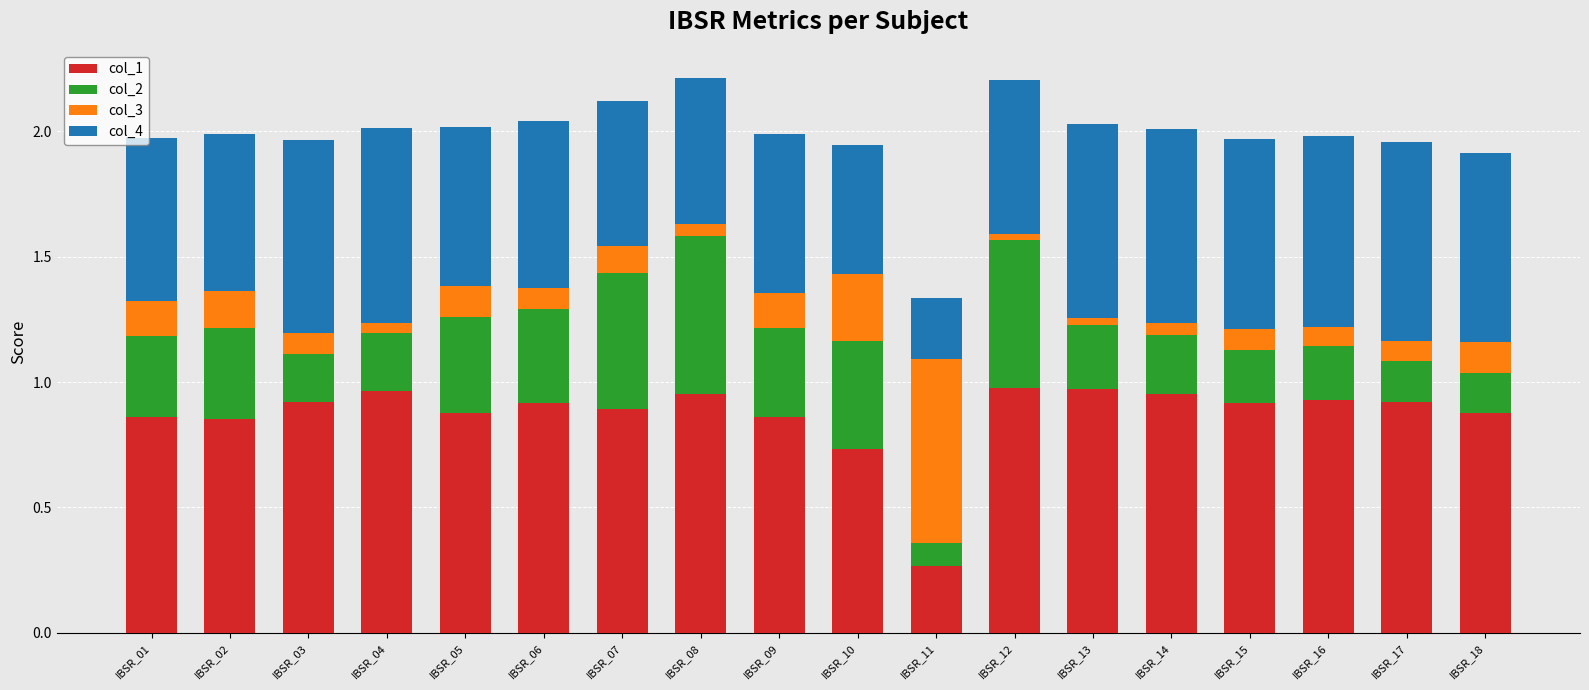

What is the sum of the col_1 values at IBSR_10 and IBSR_18?

1.6